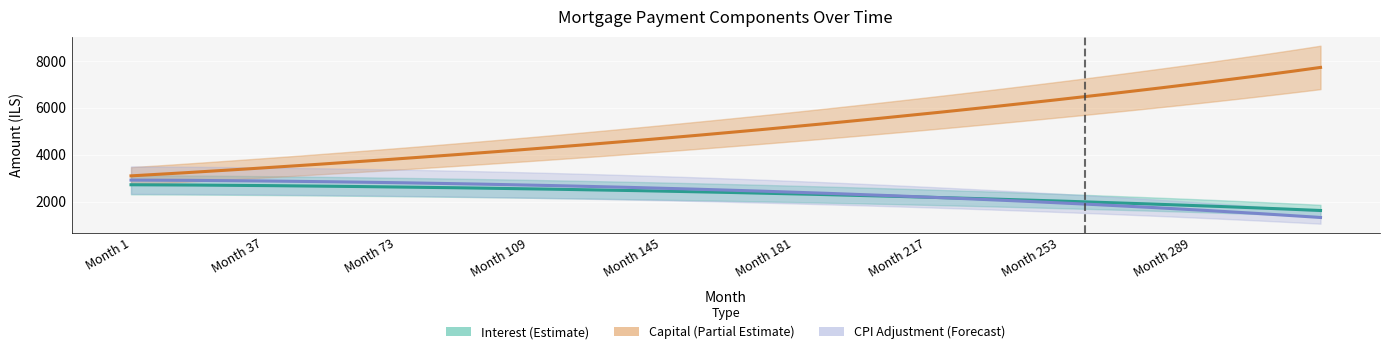

How many categories are shown in the chart?

28